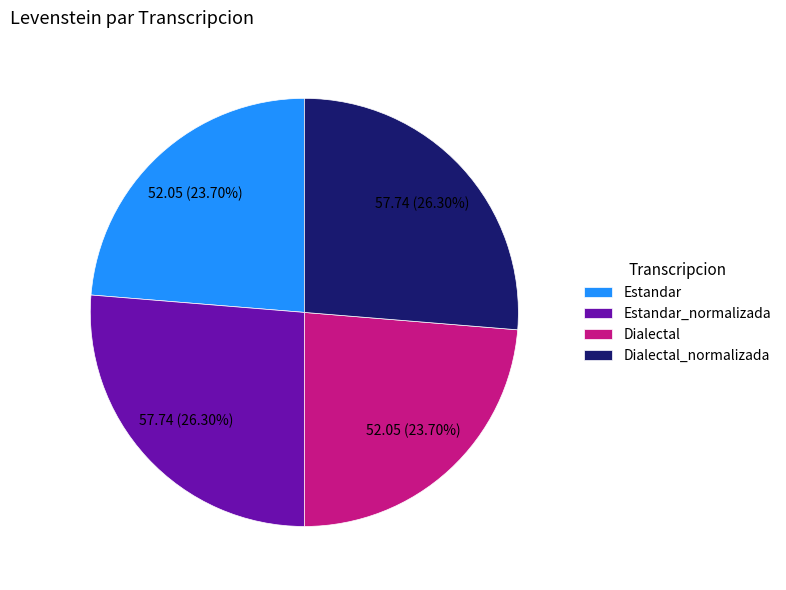

True or false: Dialectal accounts for 17% of the total.

False